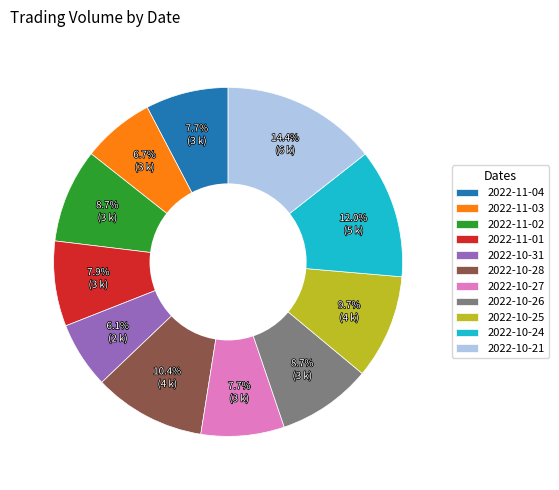

To the nearest percent, what is the average slice percentage?

9%